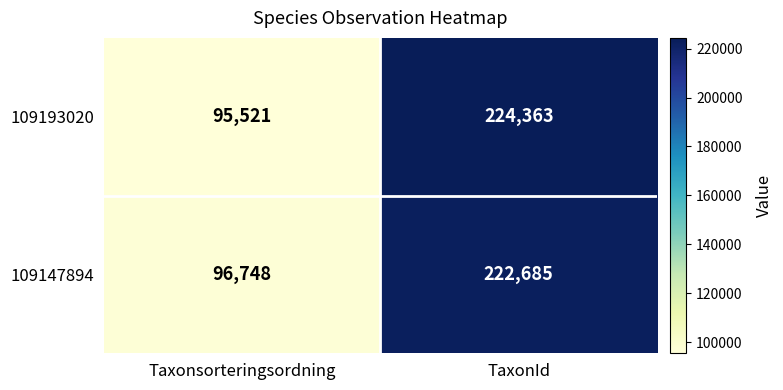

At which category is the sum across all series the highest?

TaxonId